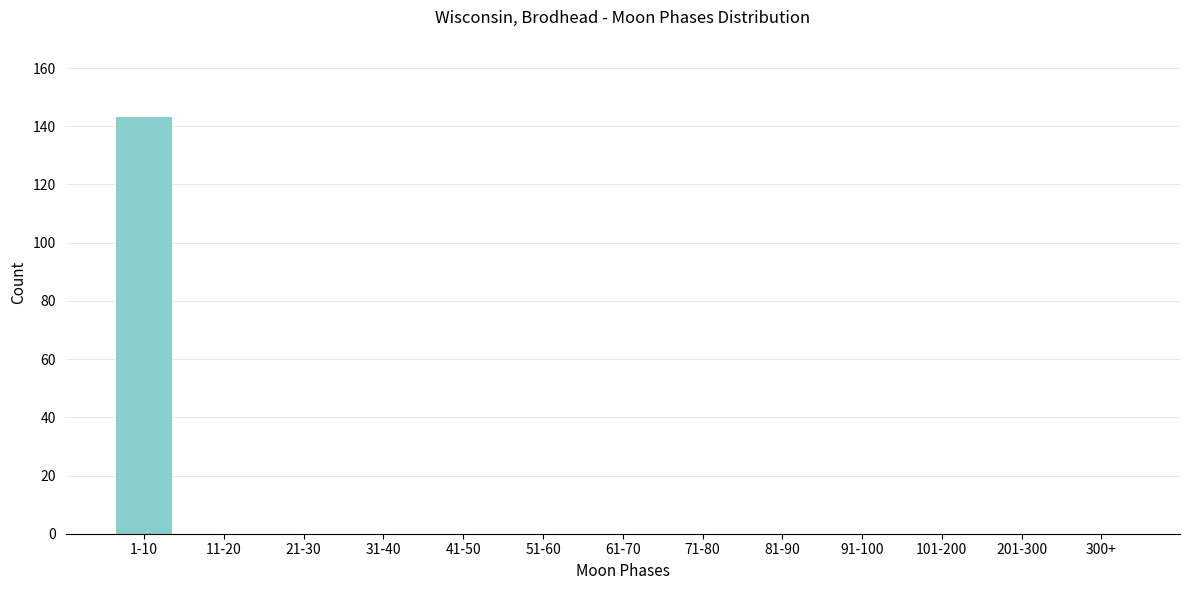

Reading right to left, extract all data points from this chart.

300+=0	201-300=0	101-200=0	91-100=0	81-90=0	71-80=0	61-70=0	51-60=0	41-50=0	31-40=0	21-30=0	11-20=0	1-10=143